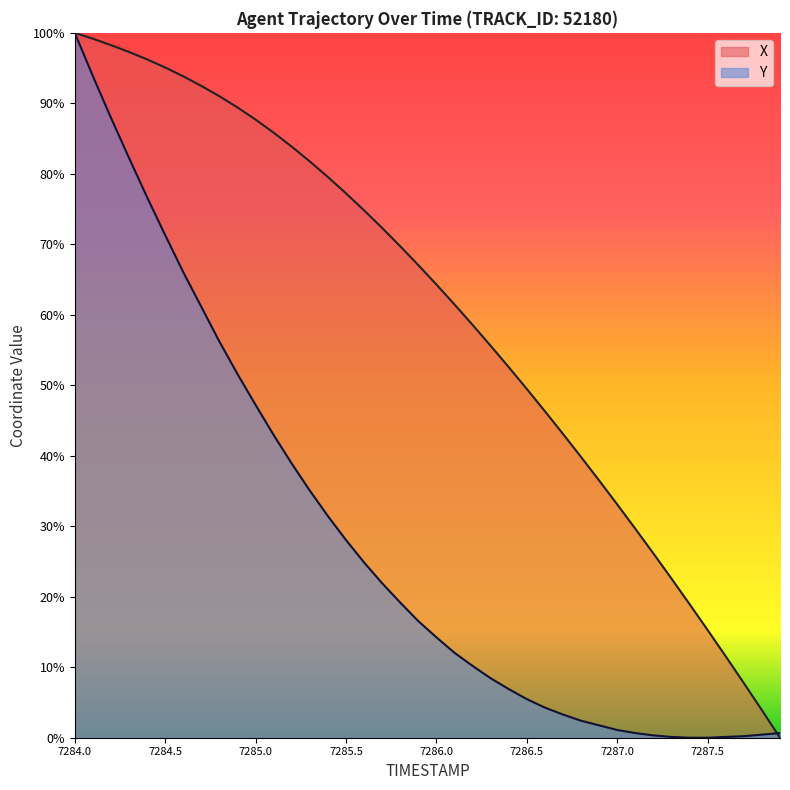

What is the difference between the second highest and second lowest values in the X series?

9.5